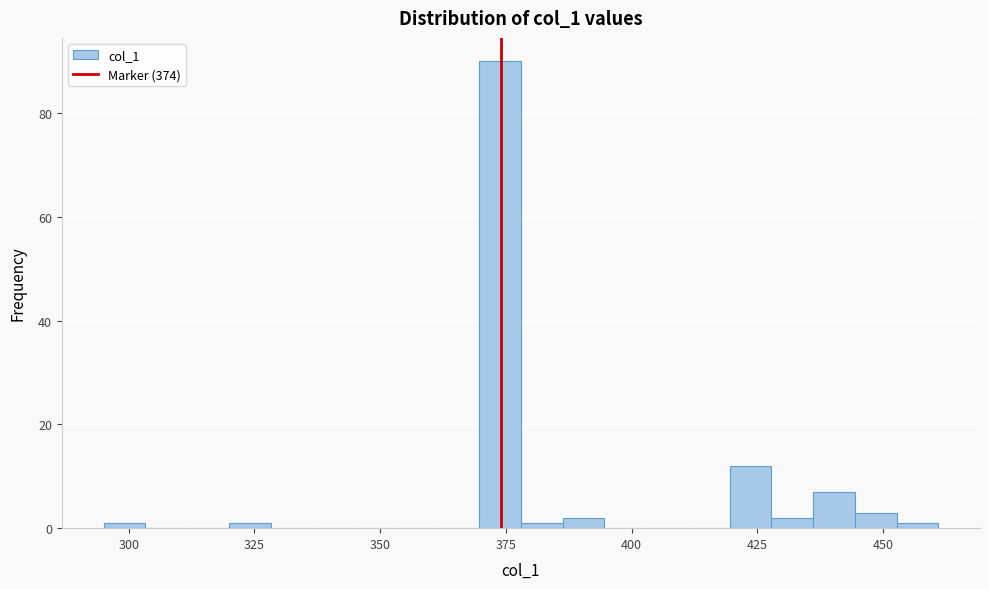

Around what value on the x-axis is the tallest bar? Give the approximate position of its centre, as read against the axis.

375